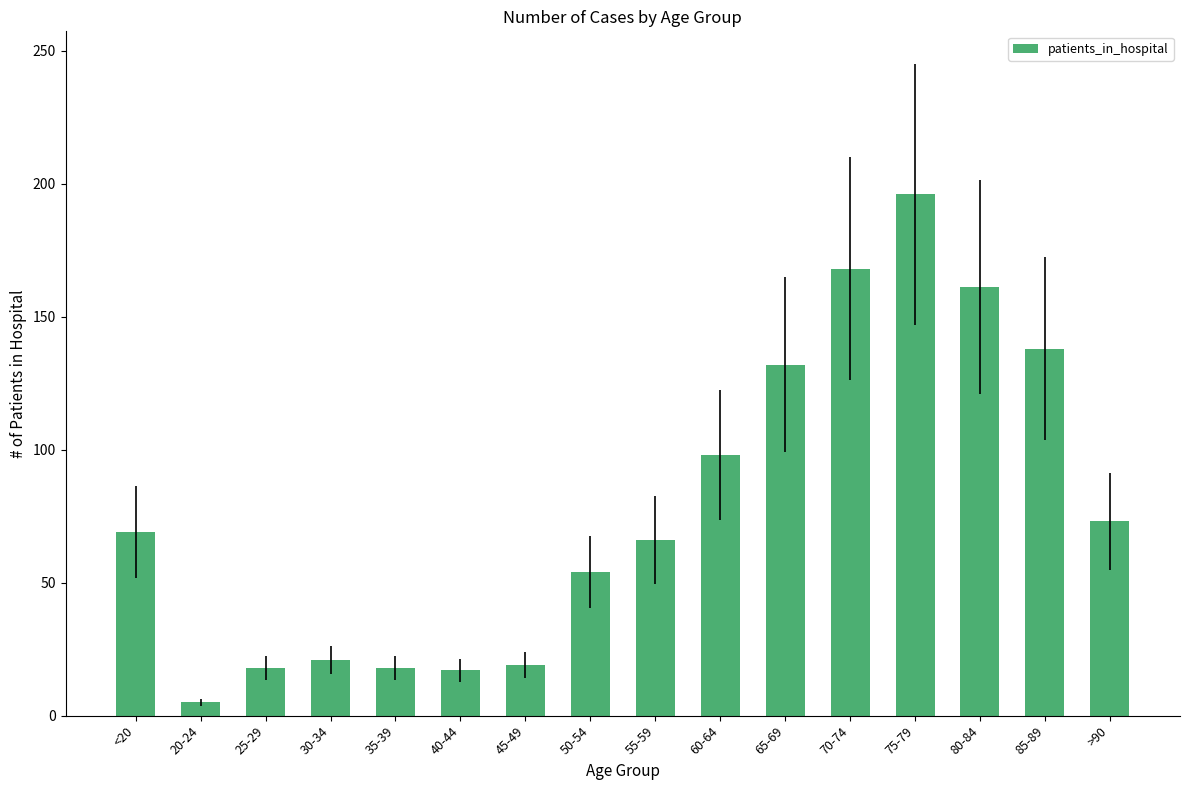

What is the sum of the values at 75-79 and 35-39?

214